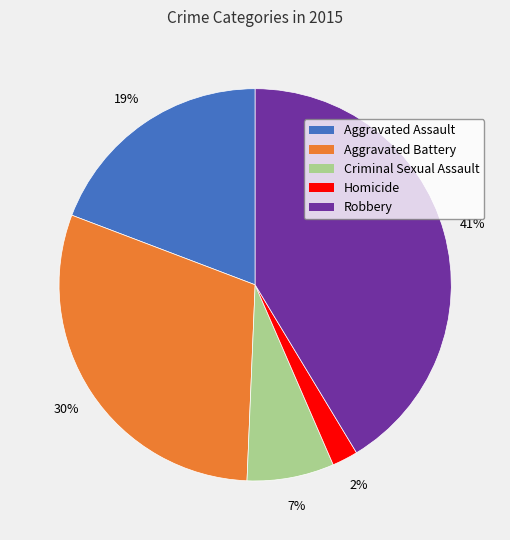

Rank the categories by value from highest to lowest.

Robbery, Aggravated Battery, Aggravated Assault, Criminal Sexual Assault, Homicide